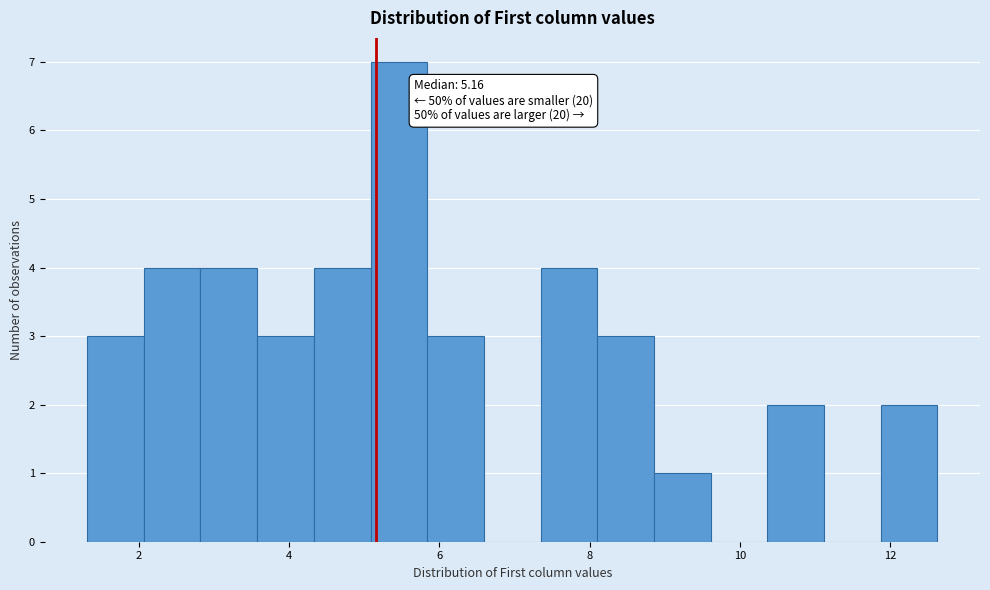

Around what value on the x-axis is the tallest bar? Give the approximate position of its centre, as read against the axis.

5.4